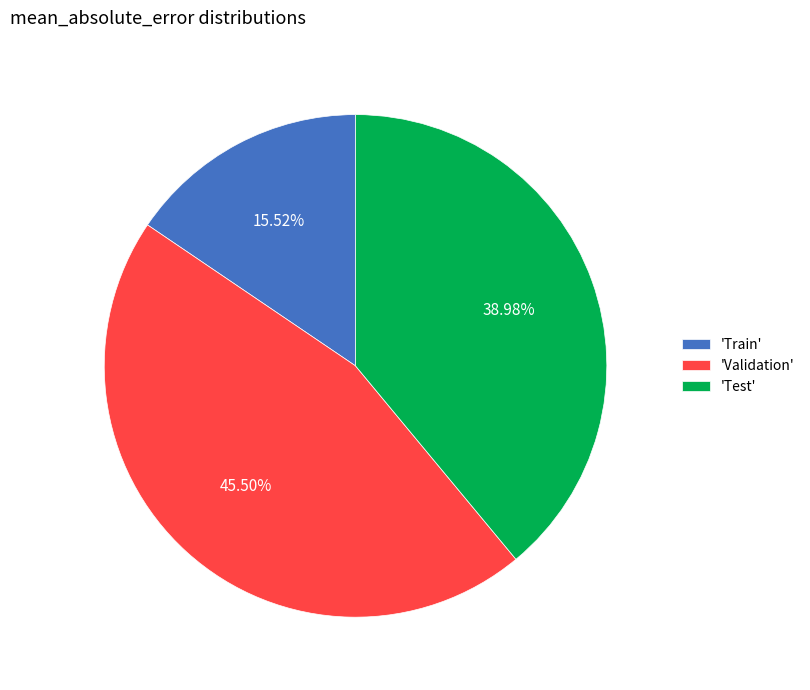

Do 'Validation' and 'Train' together represent more than half of the pie?

Yes